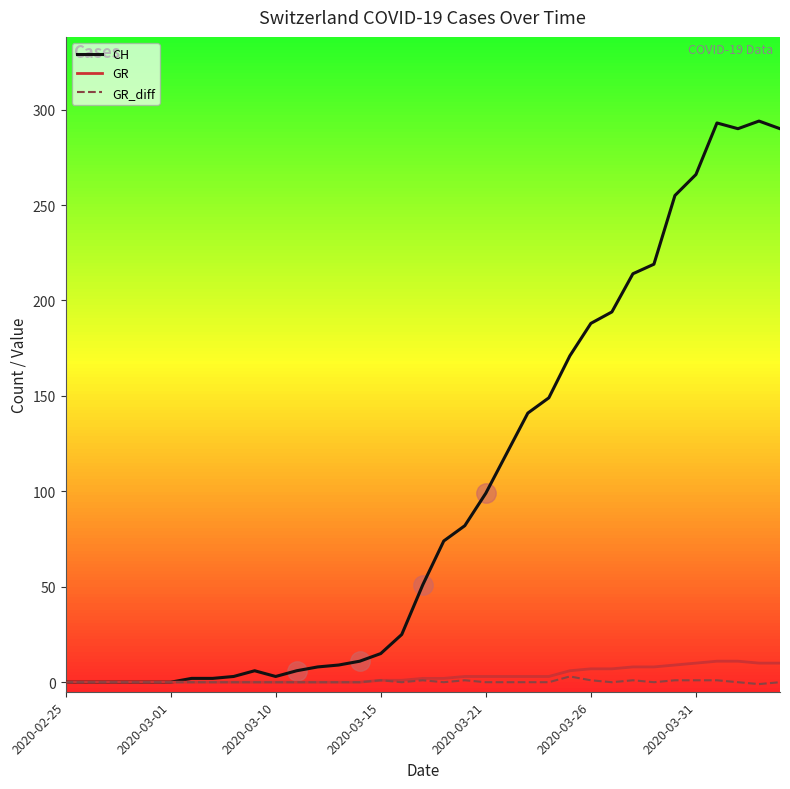

Which series has the largest total across all categories?

CH